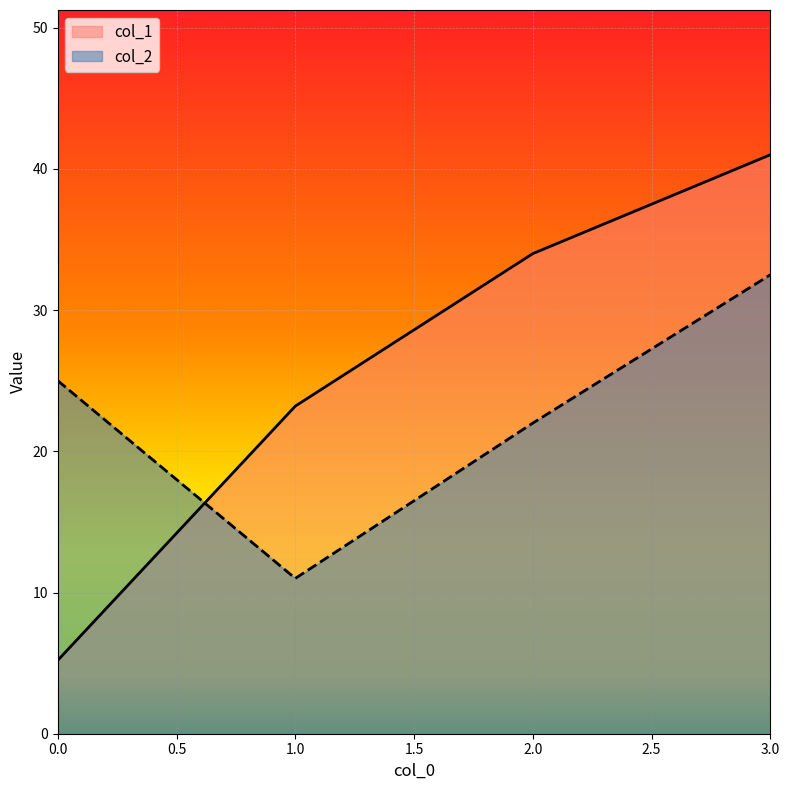

How many series are shown in this chart?

2